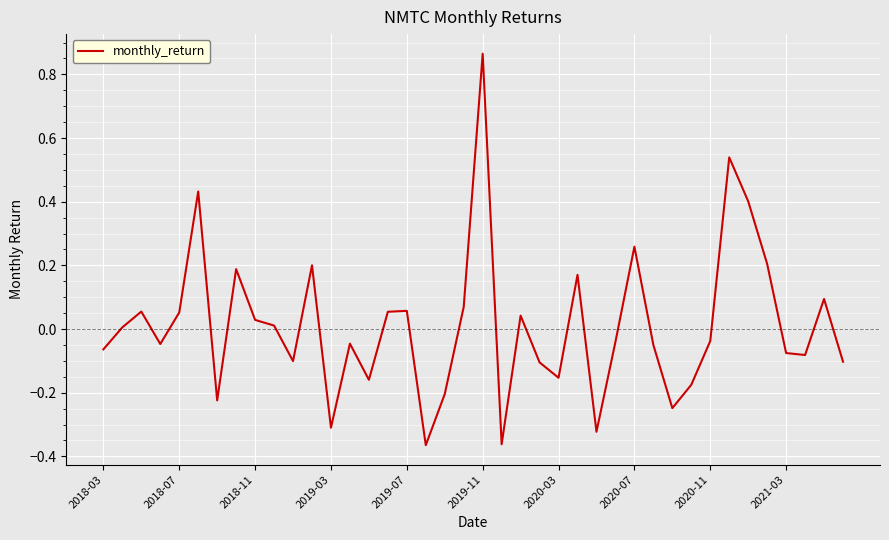

What is the difference between the maximum and minimum values?

1.2